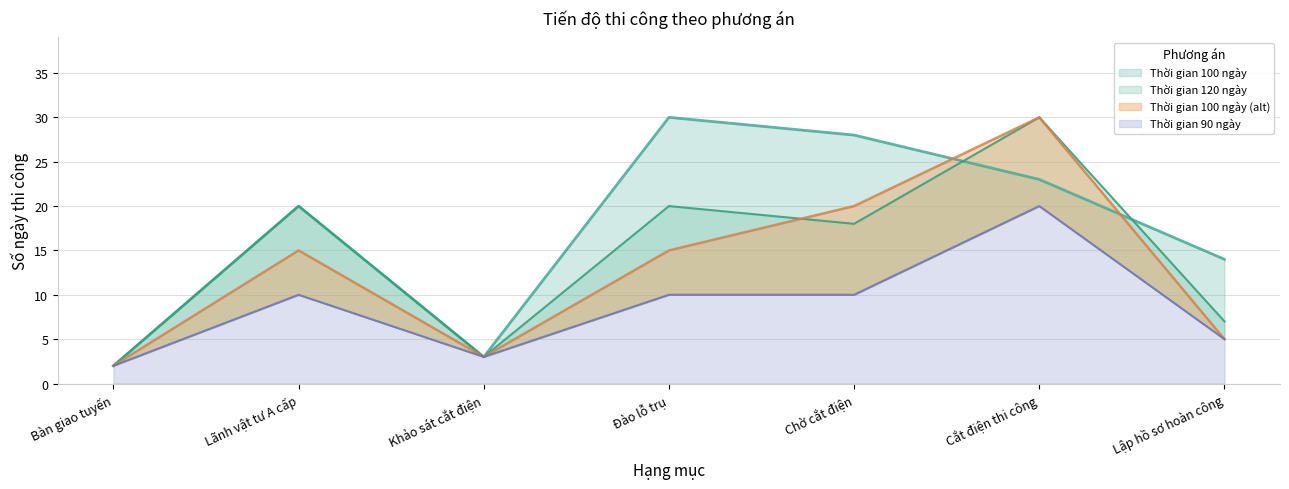

What is the highest value of the Thời gian 120 ngày series?

30